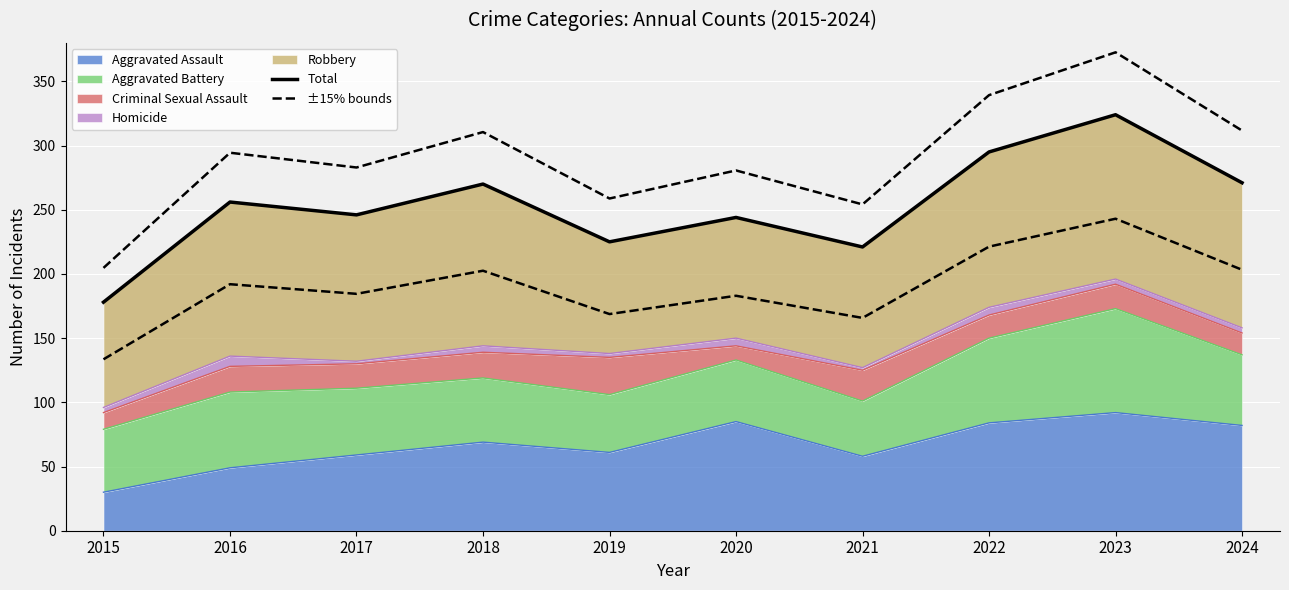

What value does the Total series have at 2016?

256.0